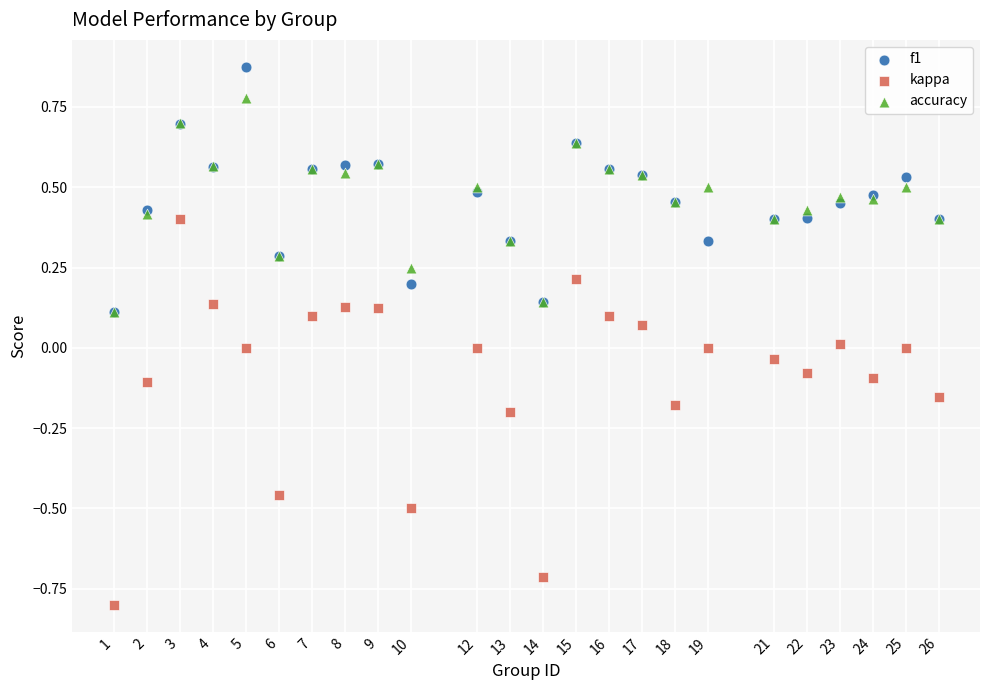

What are all the series names shown in the legend?

f1, kappa, accuracy